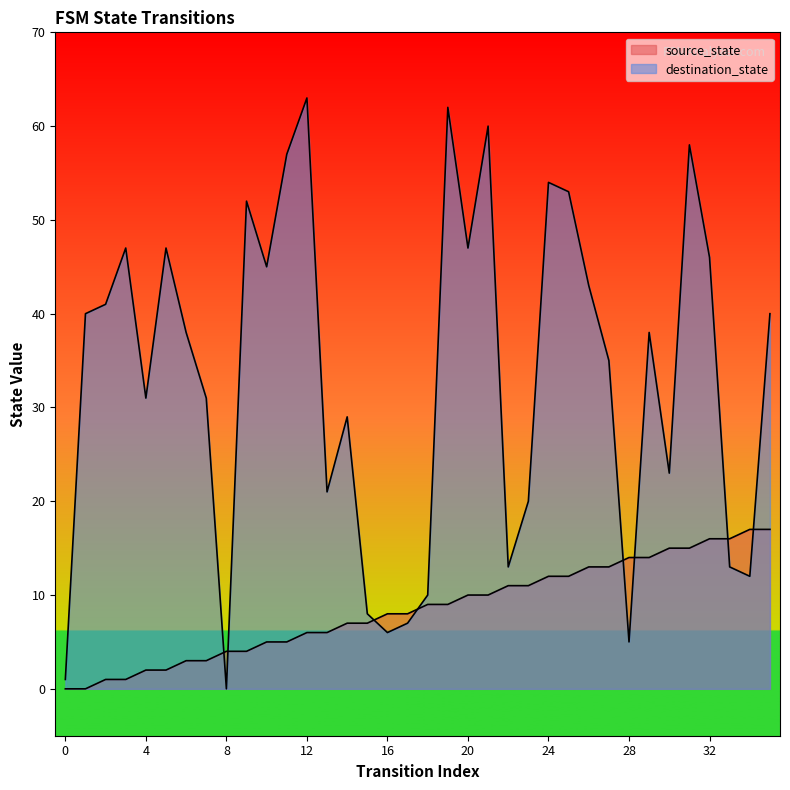

Which series has the largest total across all categories?

destination_state